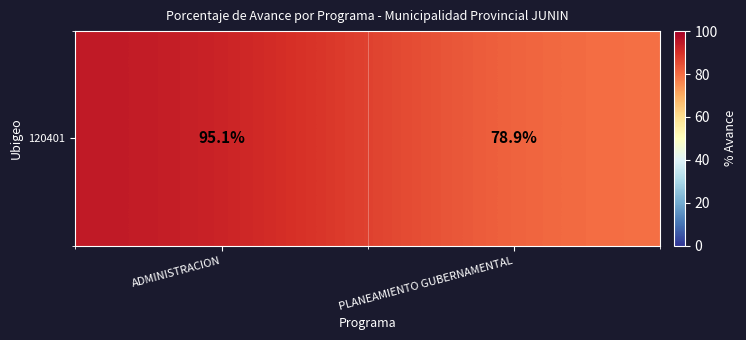

List the labels in order of value, largest first.

ADMINISTRACION, PLANEAMIENTO GUBERNAMENTAL